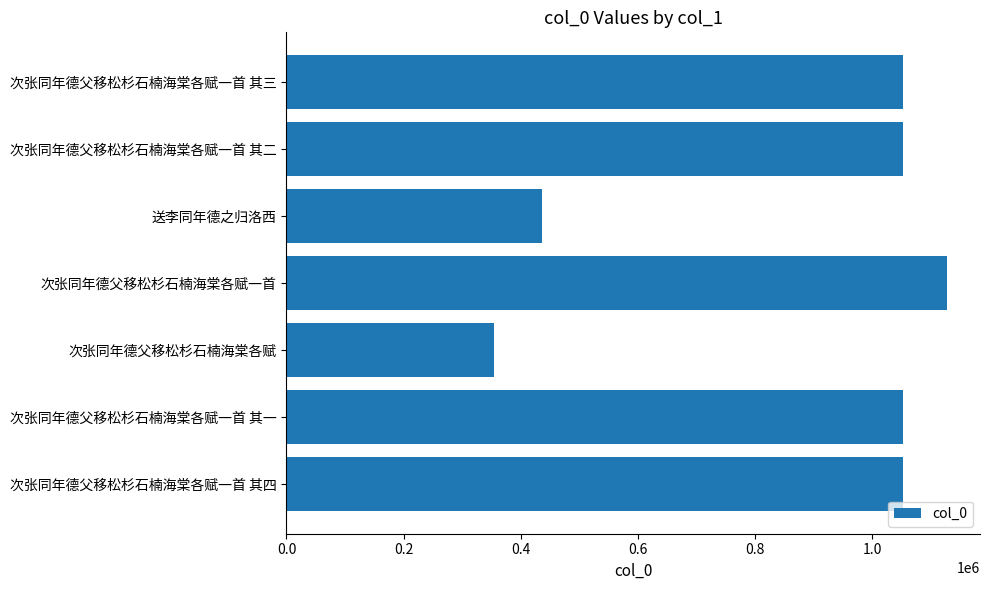

Approximately how many times larger is the value at 次张同年德父移松杉石楠海棠各赋一首 compared to 次张同年德父移松杉石楠海棠各赋一首 其一?

1.1